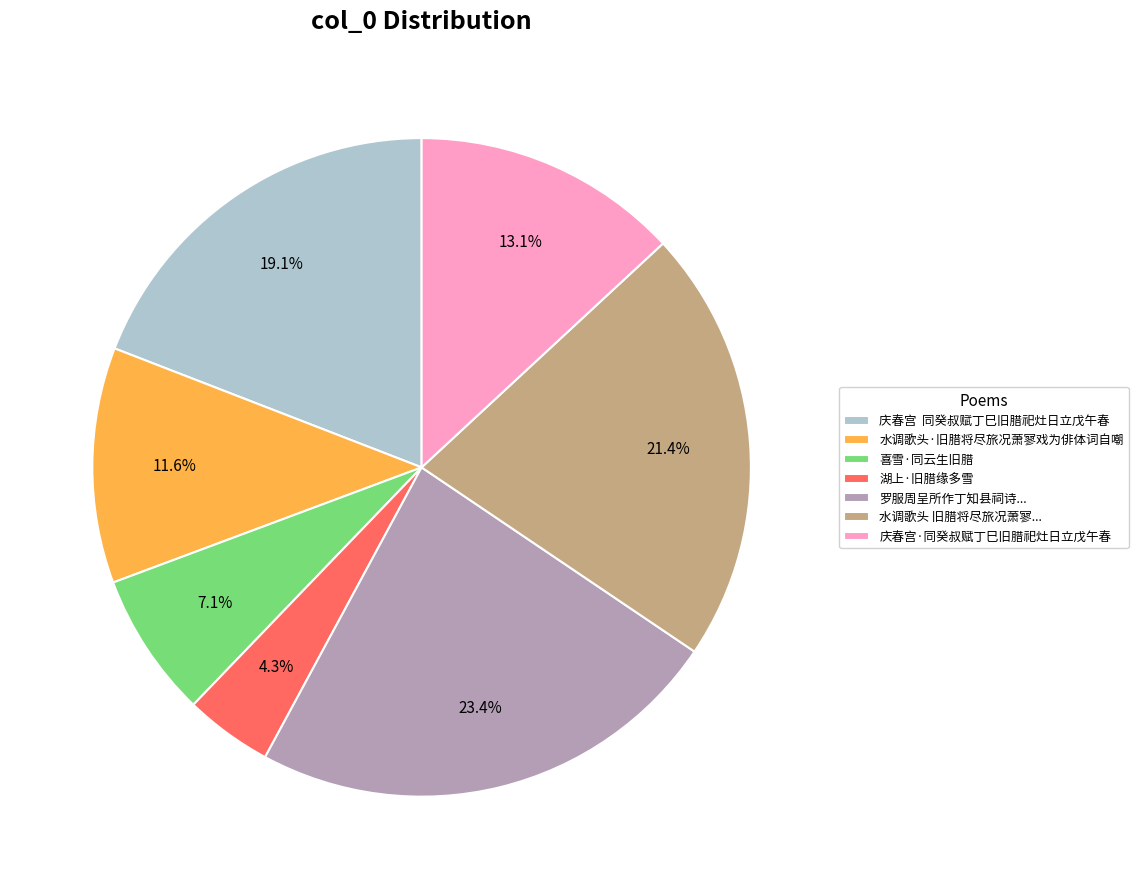

Rank the categories by value from highest to lowest.

罗服周呈所作丁知县祠诗..., 水调歌头 旧腊将尽旅况萧寥..., 庆春宫 同癸叔赋丁巳旧腊祀灶日立戊午春, 庆春宫·同癸叔赋丁巳旧腊祀灶日立戊午春, 水调歌头·旧腊将尽旅况萧寥戏为俳体词自嘲, 喜雪·同云生旧腊, 湖上·旧腊缘多雪